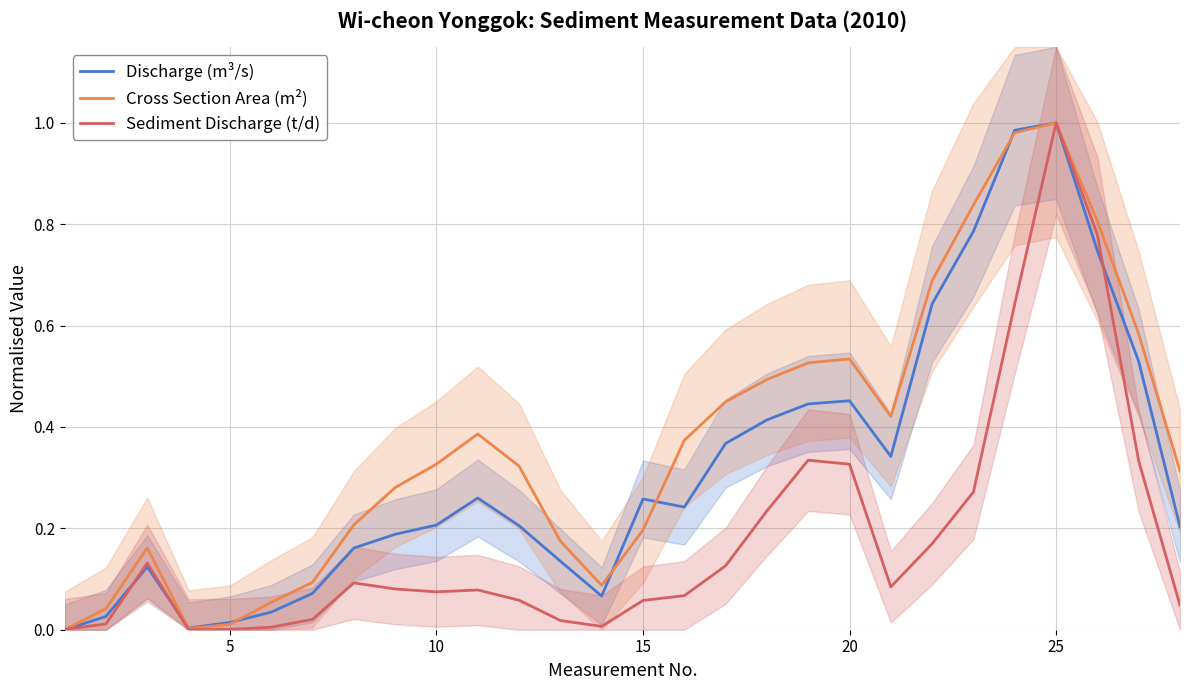

How many data points does each series have?

28